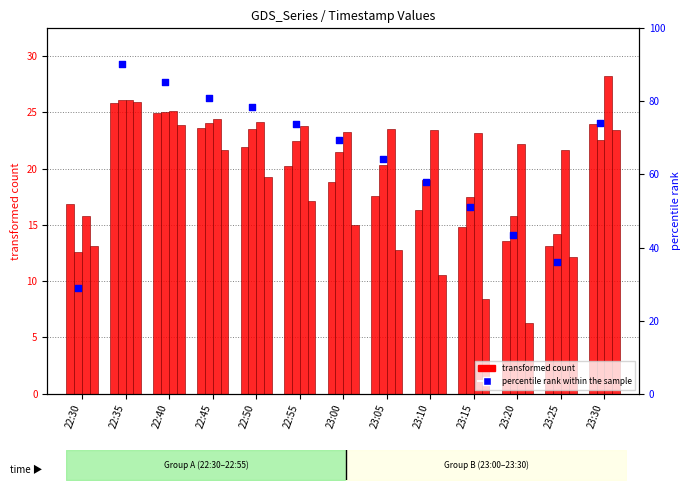

Which series reaches the maximum Y coordinate?

percentile rank within the sample